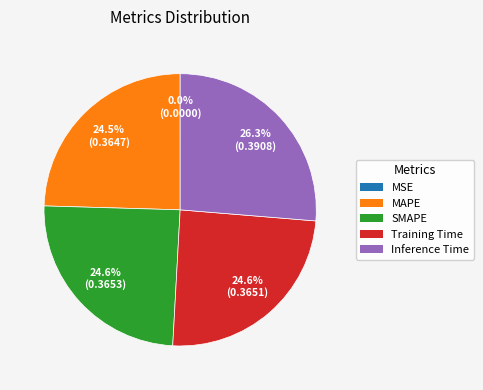

Is it true that SMAPE is 33% of the pie?

False